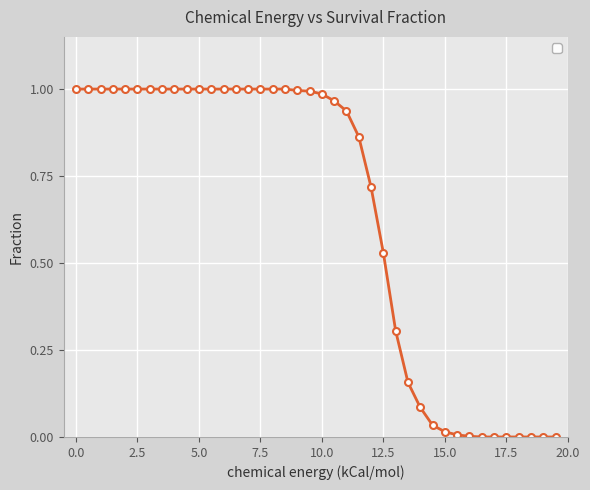

What is the sum of all values?

25.6